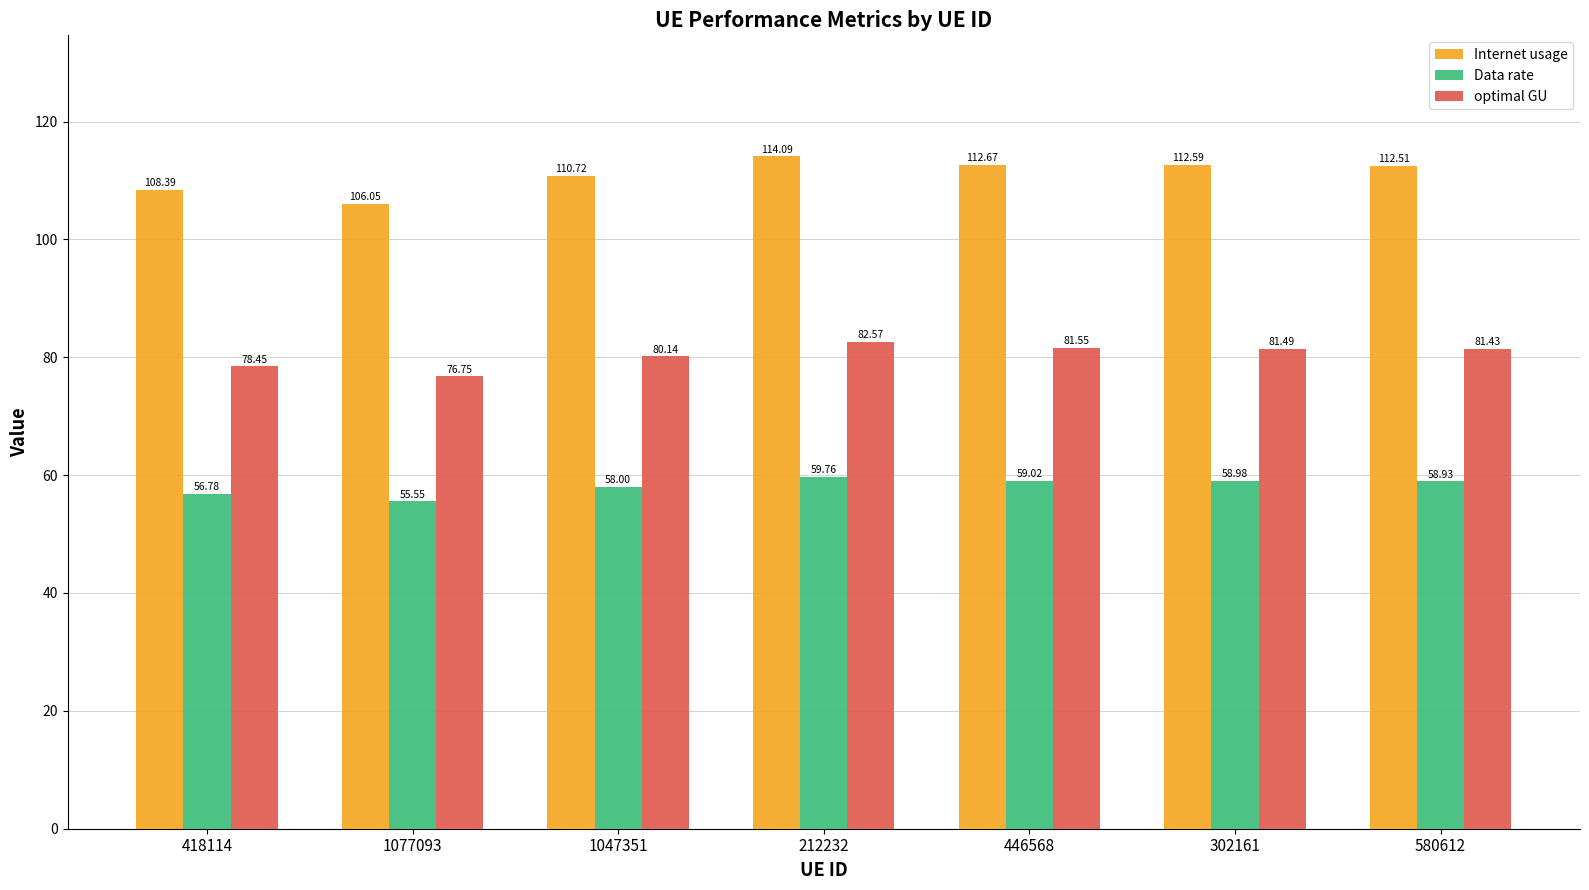

What position from the right is 302161?

2